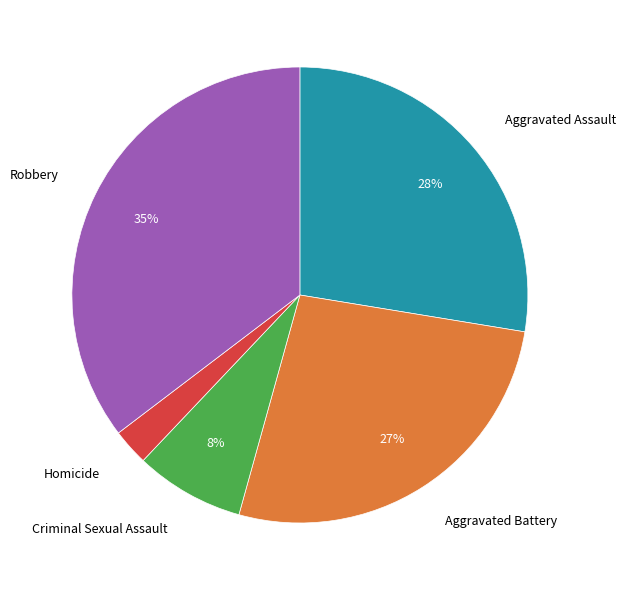

Is there a majority slice in this chart?

No